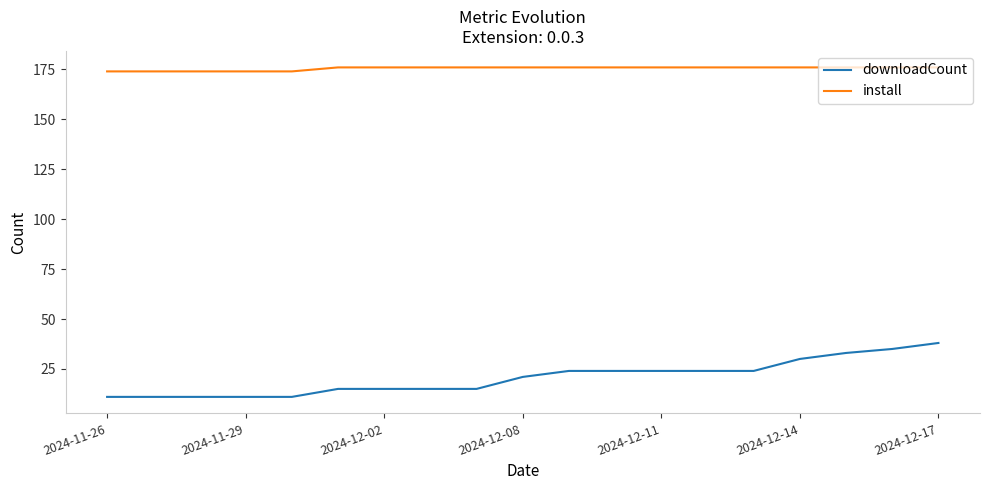

Rank the series by their average value, from highest to lowest.

install, downloadCount